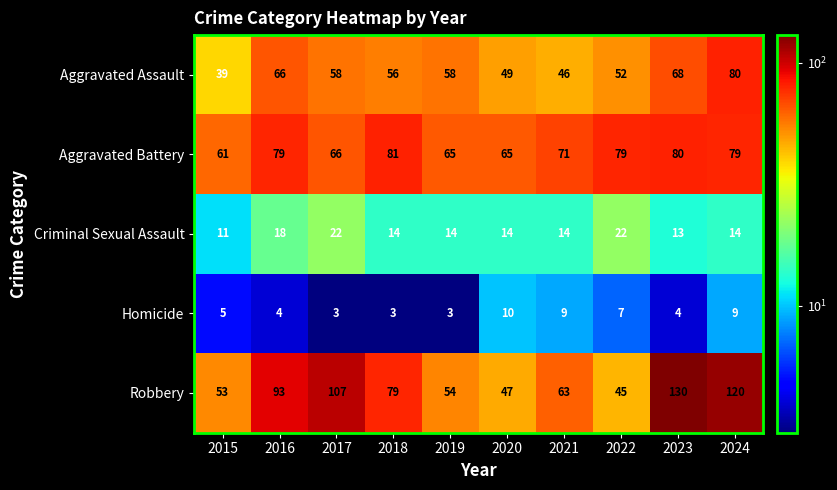

What is the maximum value shown in the chart?

130